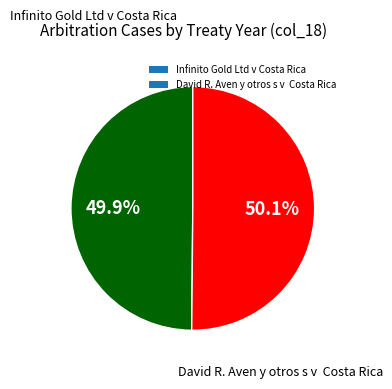

Is there a majority slice in this chart?

Yes